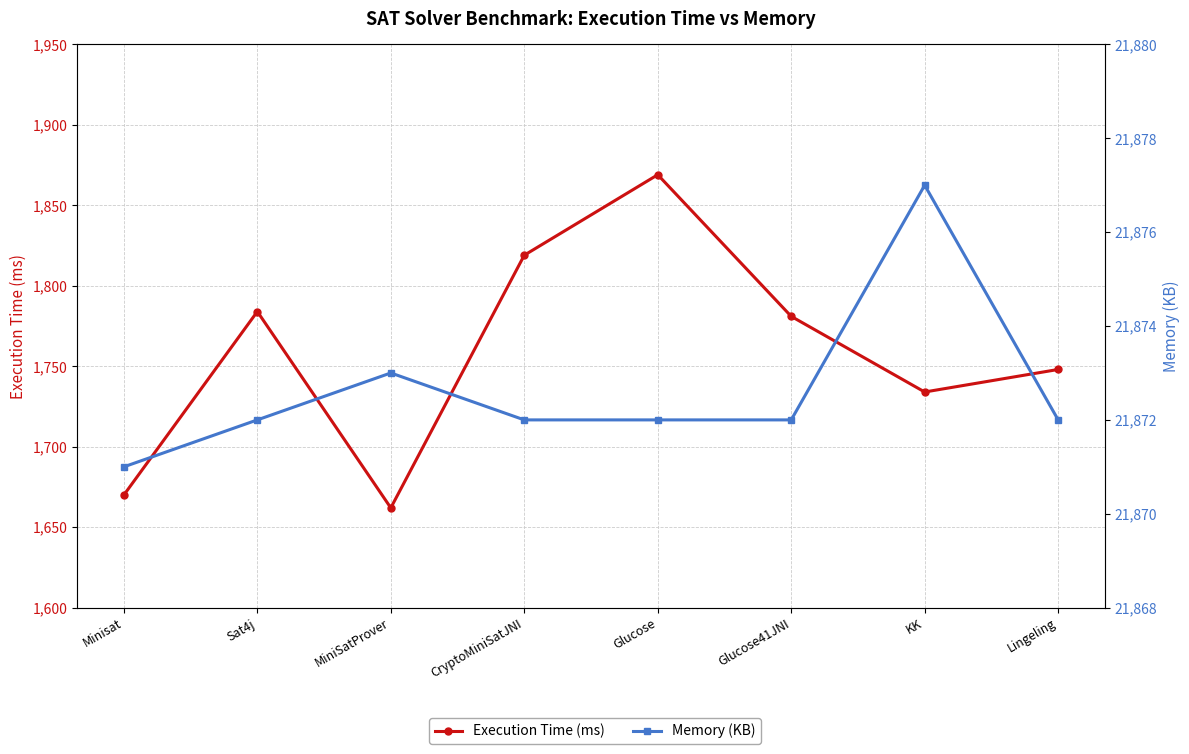

True or false: Execution Time (ms) and Memory (KB) cross at least once.

False